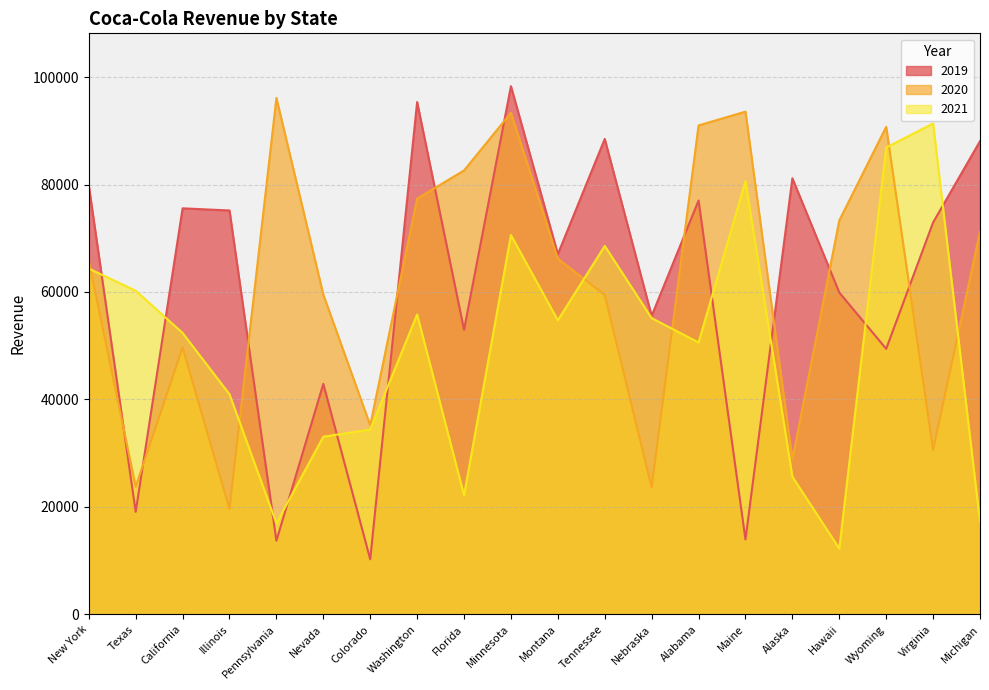

Between which two adjacent categories do 2021 and 2019 first intersect?

New York and Texas